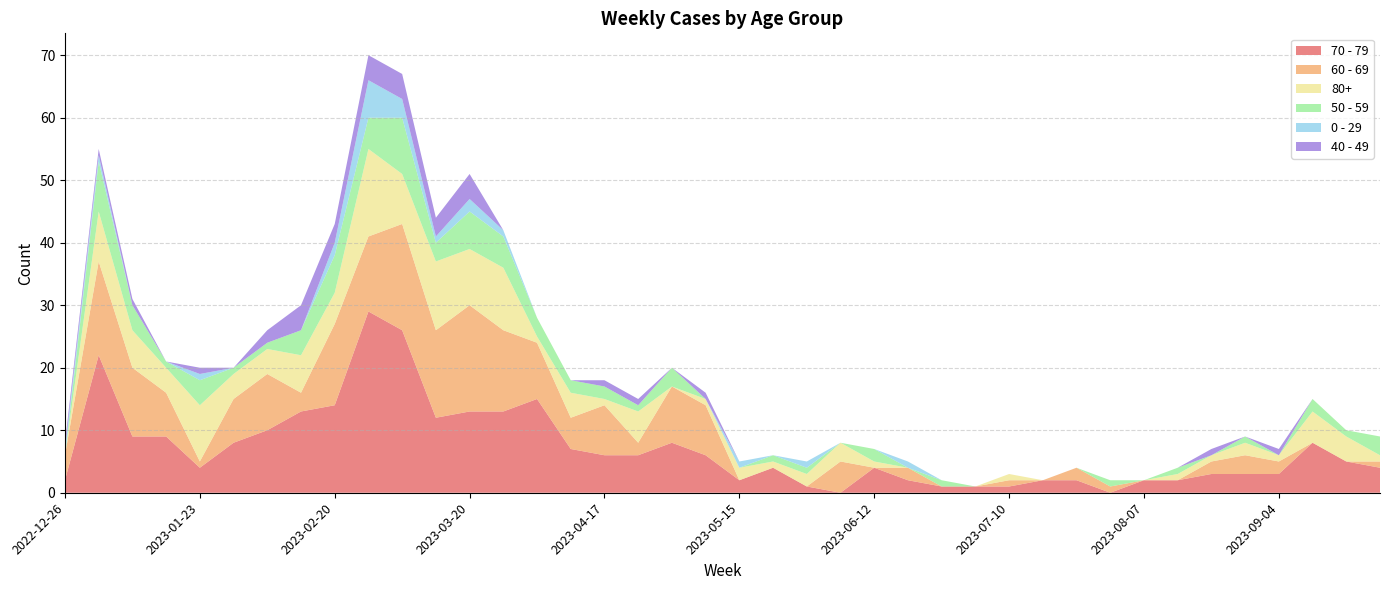

Reading right to left, extract all data points from this chart.

70 - 79: 4	5	8	3	3	3	2	2	0	2	2	1	1	1	2	4	0	1	4	2	6	8	6	6	7	15	13	13	12	26	29	14	13	10	8	4	9	9	22	2
60 - 69: 1	0	0	2	3	2	0	0	1	2	0	1	0	0	2	0	5	0	0	0	8	9	2	8	5	9	13	17	14	17	12	13	3	9	7	1	7	11	15	4
80+: 1	4	5	1	2	1	1	0	0	0	0	1	0	0	0	1	3	2	1	2	1	0	5	1	4	1	10	9	11	8	14	5	6	4	4	9	4	6	8	0
50 - 59: 3	1	2	0	1	0	1	0	1	0	0	0	0	1	0	2	0	1	1	0	0	3	1	2	2	3	5	6	3	9	5	6	4	1	1	4	1	4	8	0
0 - 29: 0	0	0	0	0	0	0	0	0	0	0	0	0	0	1	0	0	1	0	1	0	0	0	0	0	0	1	2	1	3	6	2	0	0	0	1	0	0	1	1
40 - 49: 0	0	0	1	0	1	0	0	0	0	0	0	0	0	0	0	0	0	0	0	1	0	1	1	0	0	0	4	3	4	4	3	4	2	0	1	0	1	1	1